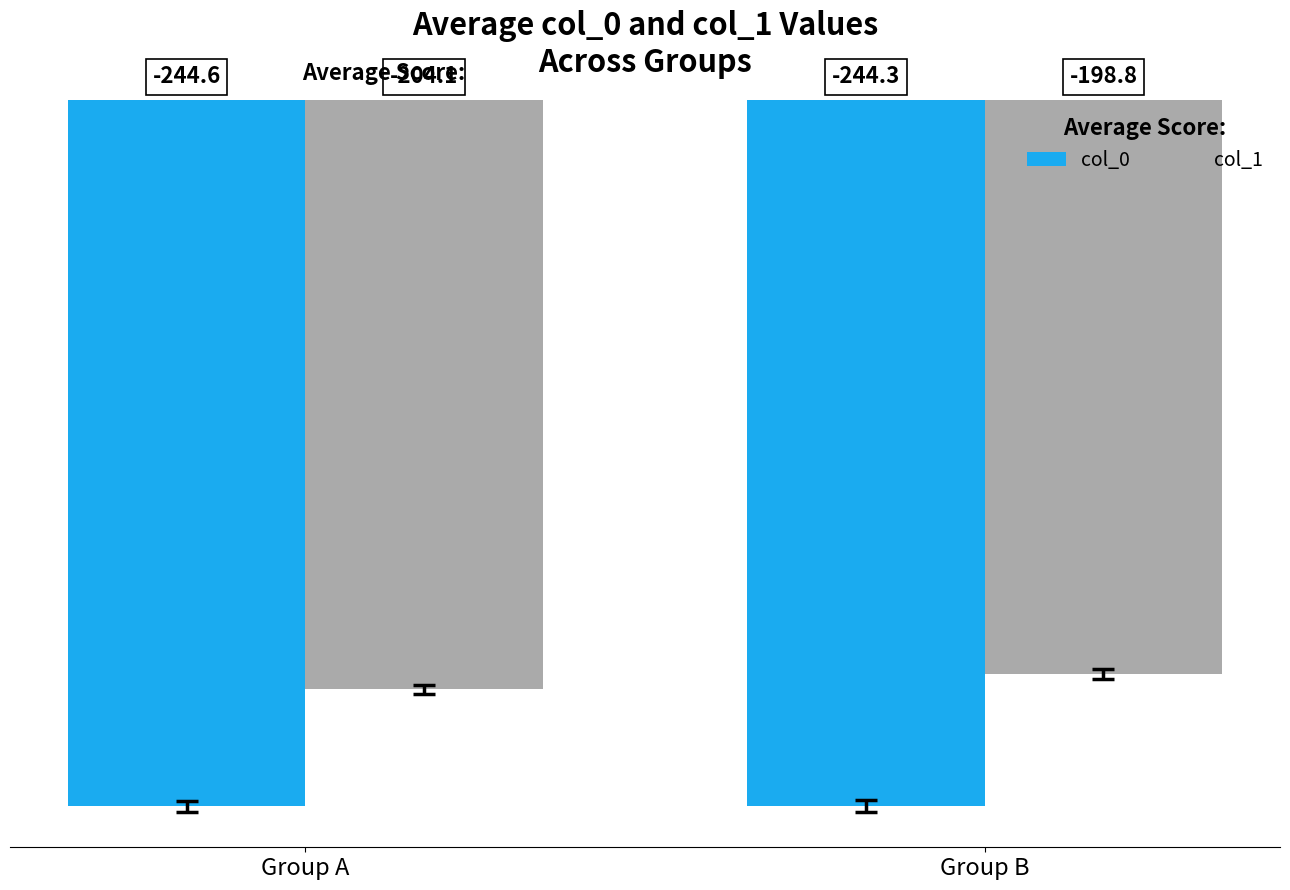

What is the sum of all col_0 values?

-488.9